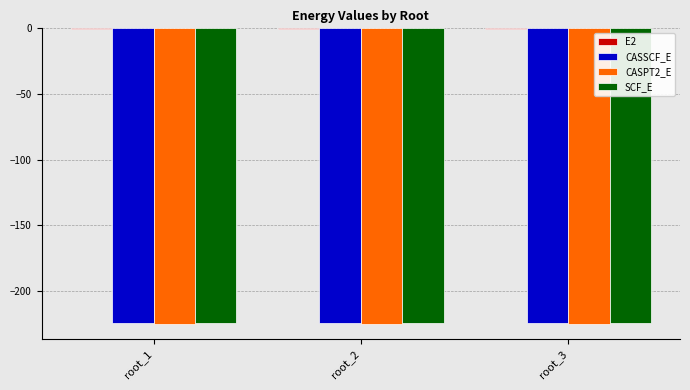

What is the sum of all CASSCF_E values?

-673.9